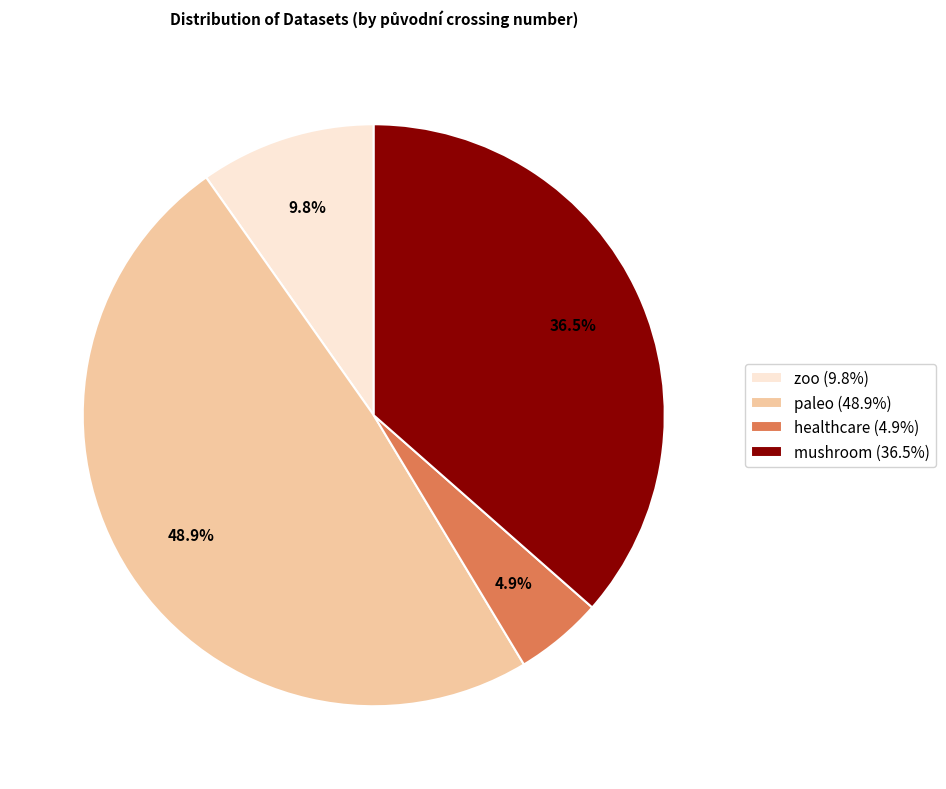

Which category has the smallest portion of the pie?

healthcare